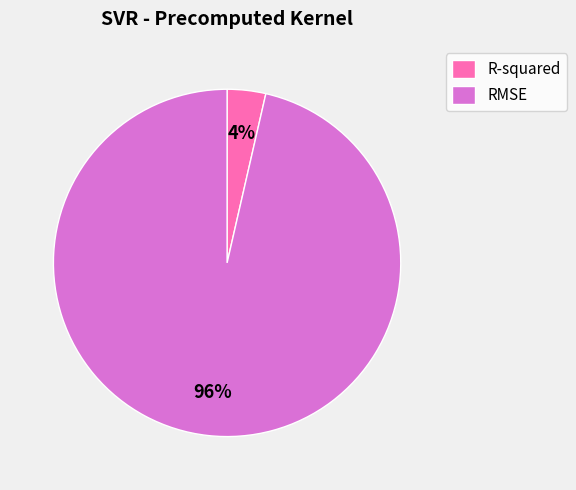

Combined, do RMSE and R-squared account for over 50%?

Yes